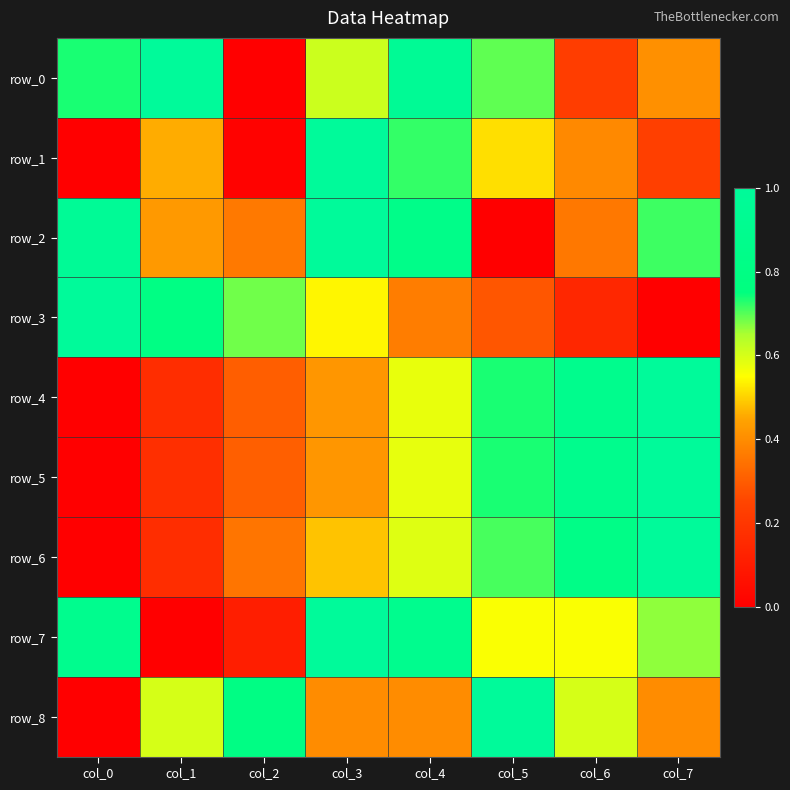

What is the sum of the row_4 values at col_5 and col_0?

0.7